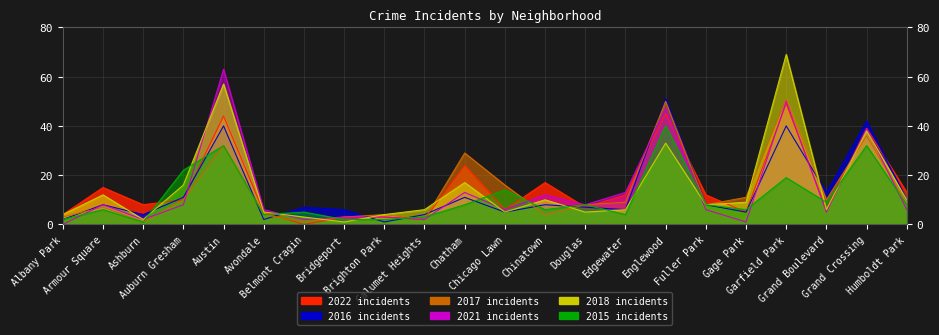

Between Grand Boulevard and Garfield Park, which is larger?

Garfield Park